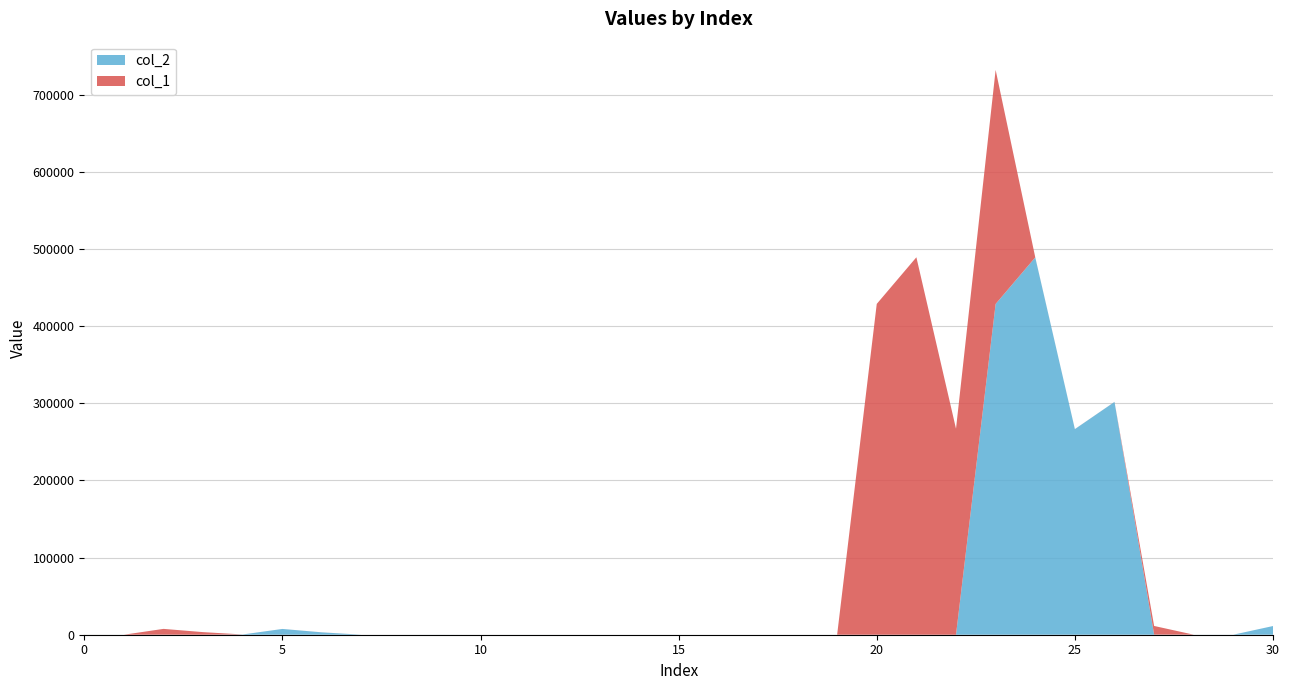

Reading left to right, extract all data points from this chart.

col_1: 0=22.0	1=0.1	2=7522.1	3=3355.5	4=6.7	5=4.2	6=43.4	7=0.3	8=7.5	9=4.5	10=1.2	11=1.0	12=0.0	13=0.0	14=0.0	15=1.8	16=0.0	17=0.0	18=0.0	19=1.5	20=428954.9	21=489429.0	22=267122.6	23=303486.7	24=148.2	25=55.0	26=65.5	27=11211.7	28=0.0	29=0.0	30=0.0
col_2: 0=7.6	1=9.4	2=55.4	3=5.1	4=336.9	5=7492.0	6=3058.0	7=6.7	8=3.8	9=42.2	10=0.3	11=7.5	12=4.1	13=1.2	14=1.0	15=0.0	16=0.0	17=0.0	18=1.8	19=0.0	20=0.0	21=0.0	22=1.5	23=428895.0	24=489267.1	25=266600.8	26=301856.8	27=147.4	28=49.9	29=63.6	30=11267.6